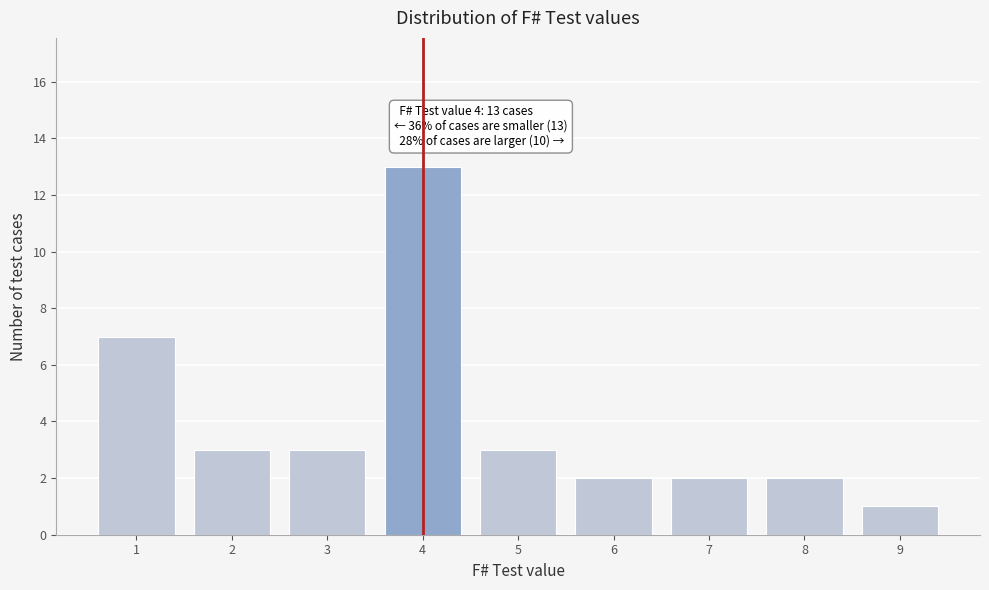

Reading left to right, list all the values displayed in this chart.

1=7	2=3	3=3	4=13	5=3	6=2	7=2	8=2	9=1